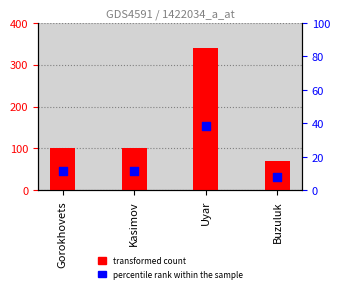

Is the value of transformed count at Kasimov greater than the value of percentile rank within the sample at Uyar?

No